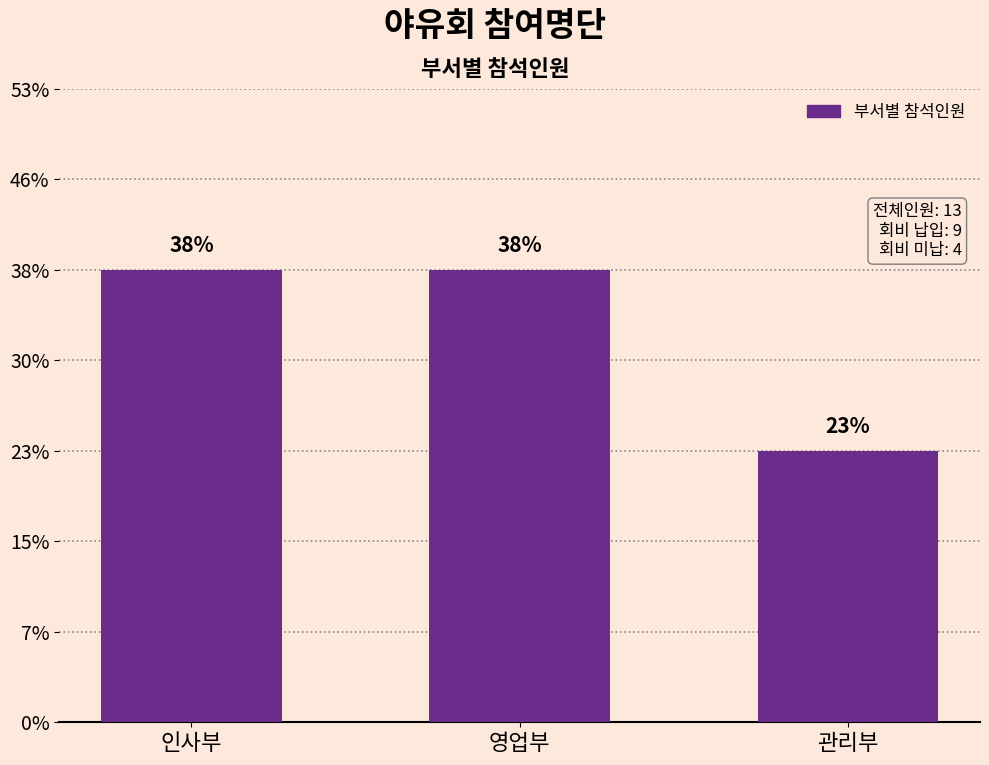

True or false: the data shows 2 at 인사부.

False